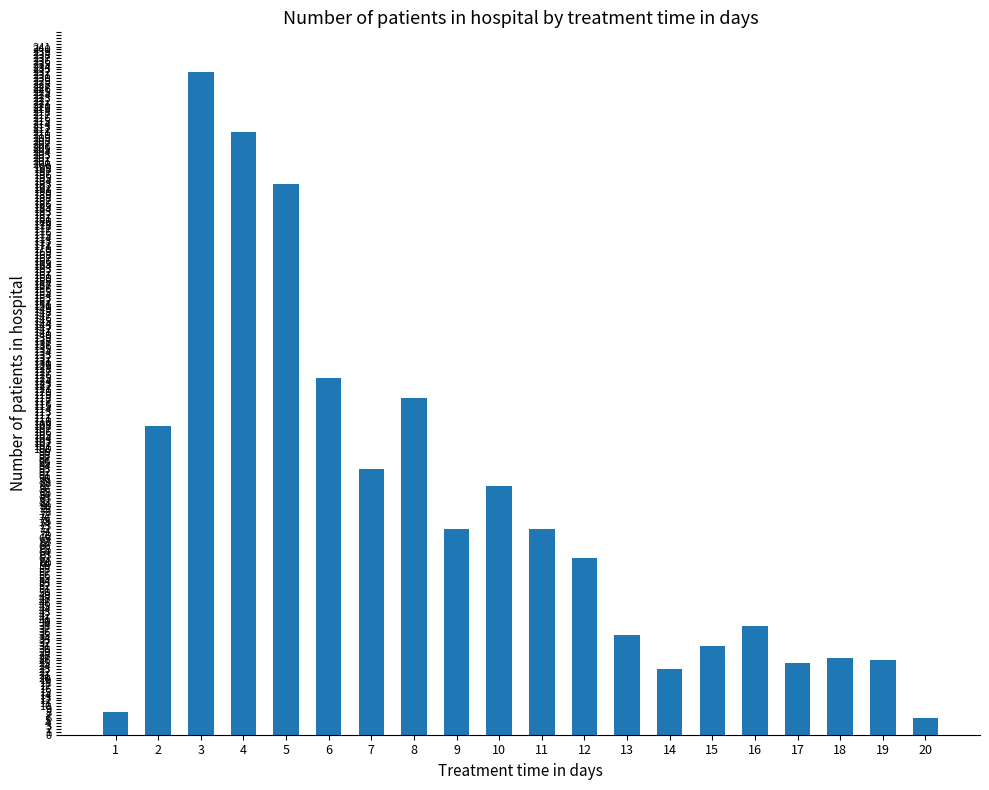

What is the value of the 4th bar from the left?

211